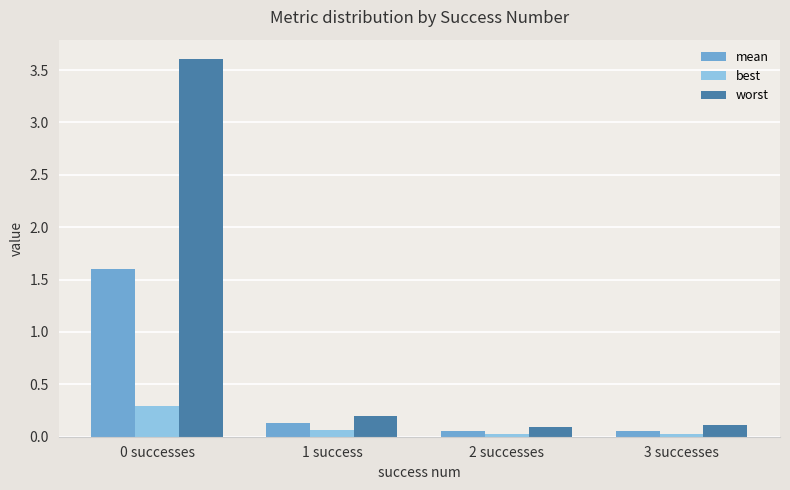

Is it true that best equals 0.0 at 3 successes?

True